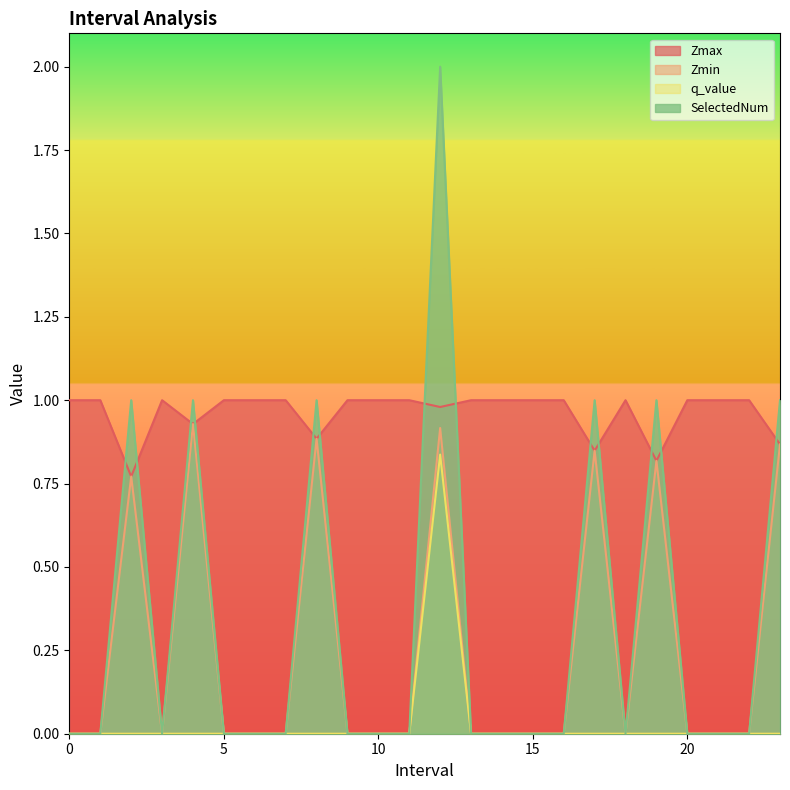

The value of SelectedNum at 16 is 1.1. True or false?

False